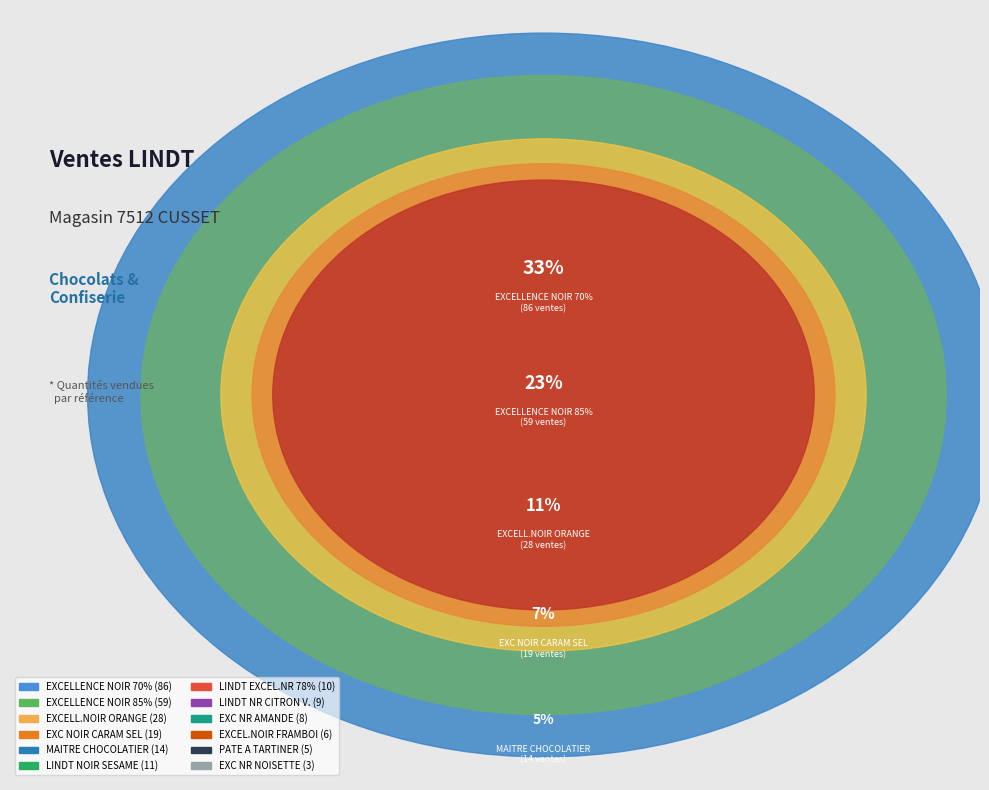

Rank the categories by value from lowest to highest.

EXC NR NOISETTE, PATE A TARTINER, EXCEL.NOIR FRAMBOI, EXC NR AMANDE, LINDT NR CITRON V., LINDT EXCEL.NR 78%, LINDT NOIR SESAME, MAITRE CHOCOLATIER, EXC NOIR CARAM SEL, EXCELL.NOIR ORANGE, EXCELLENCE NOIR 85%, EXCELLENCE NOIR 70%